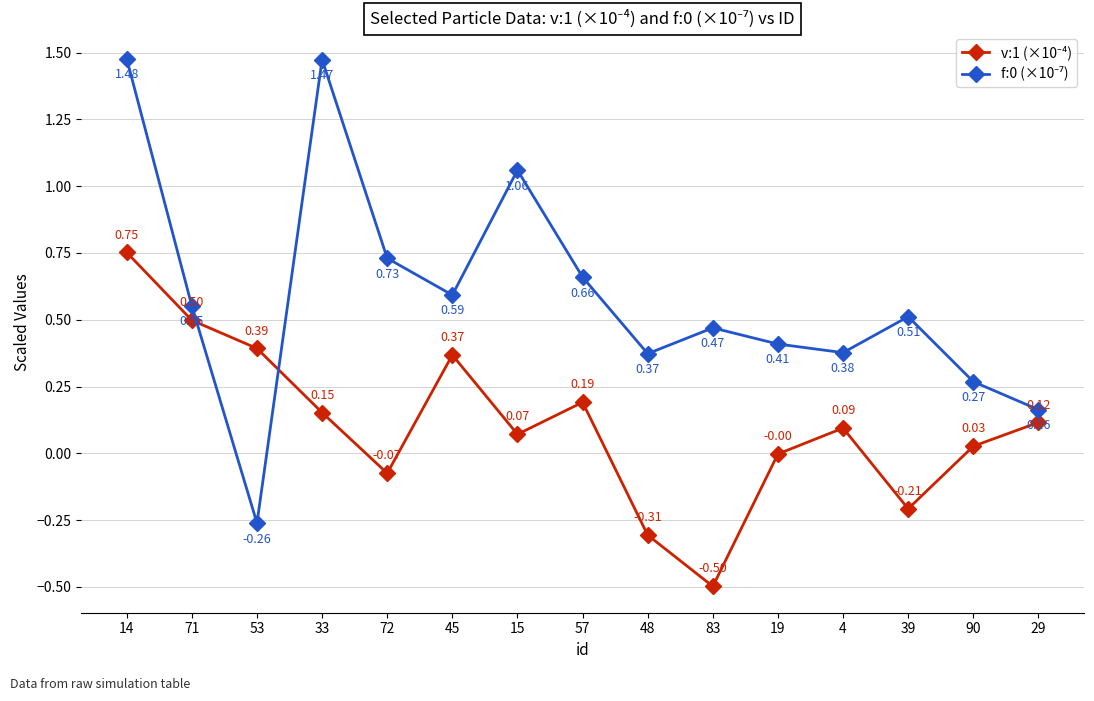

What position from the left is 72?

5